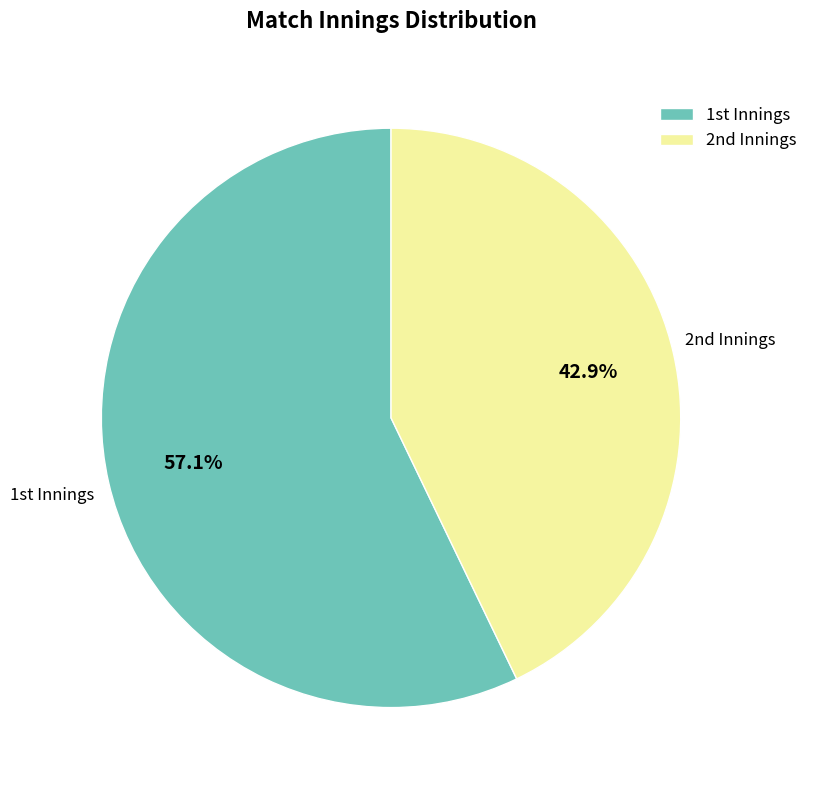

Which slice is the largest?

1st